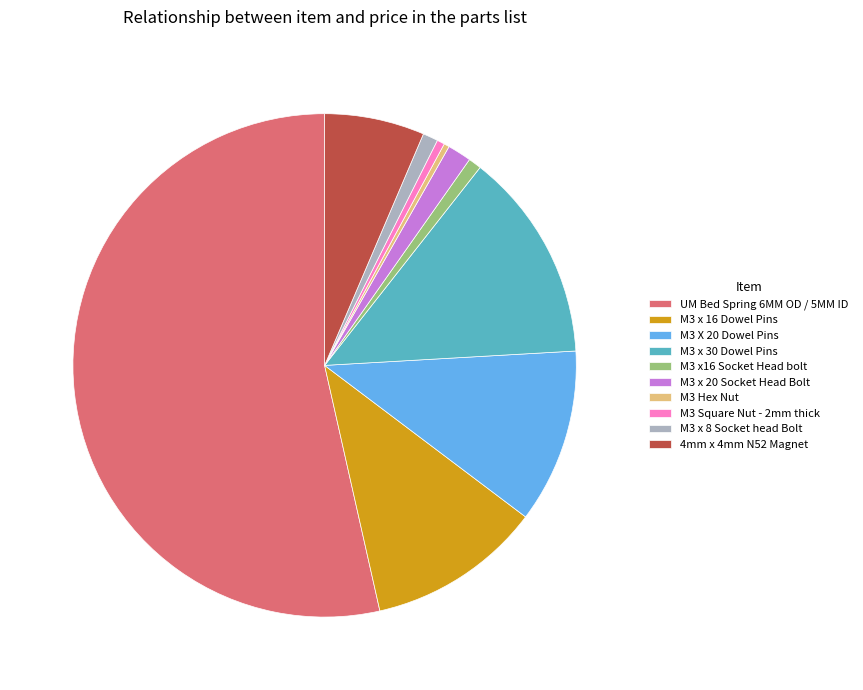

How many segments does this pie chart have?

10